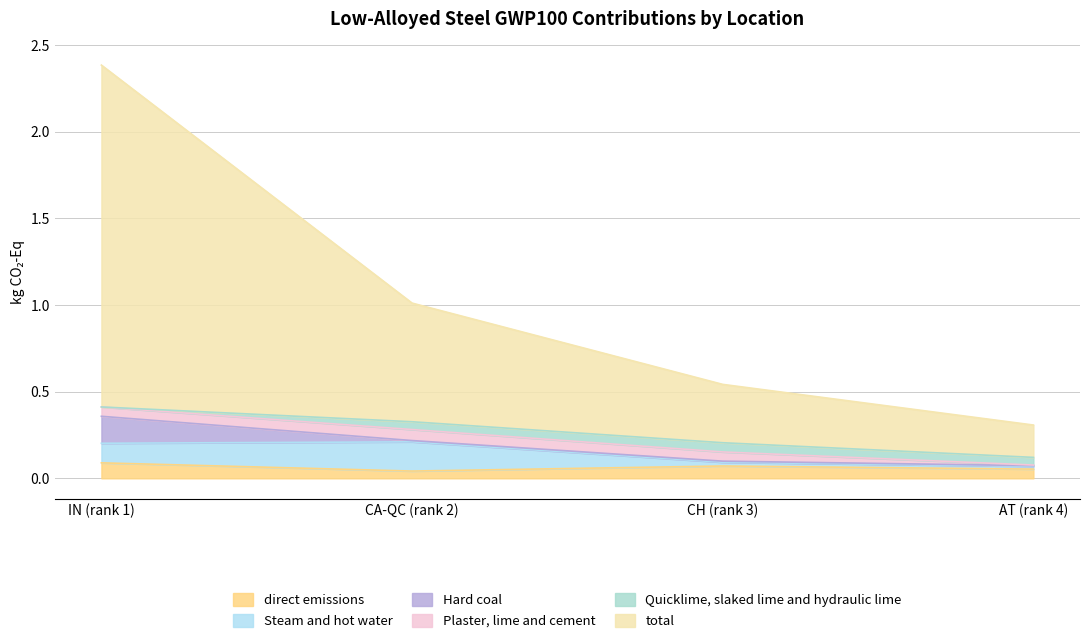

Rank the series at CA-QC (rank 2) from highest to lowest value.

total, Steam and hot water, Plaster, lime and cement, Quicklime, slaked lime and hydraulic lime, direct emissions, Hard coal